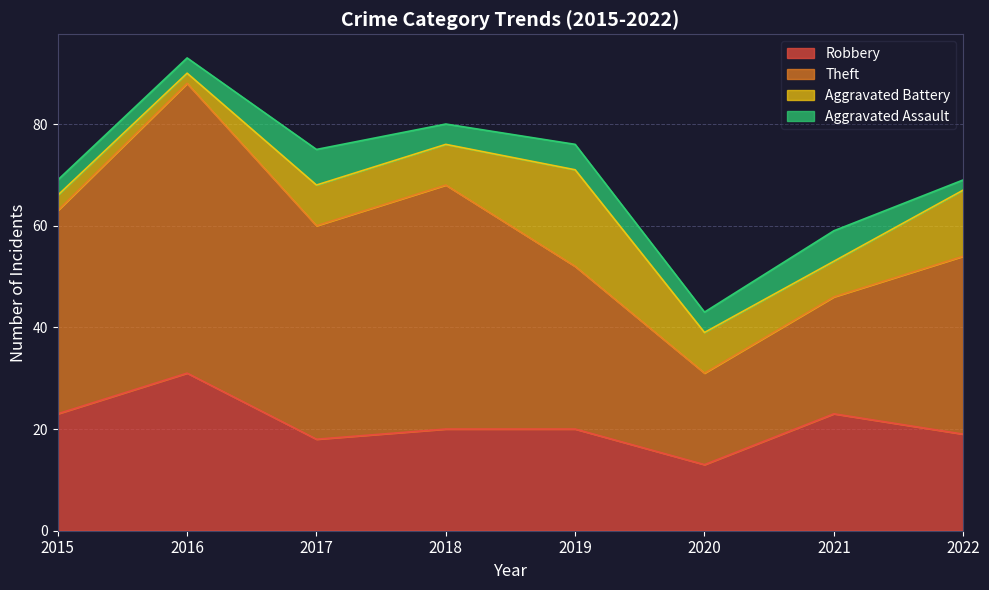

At which label is Robbery closest to 22?

2015